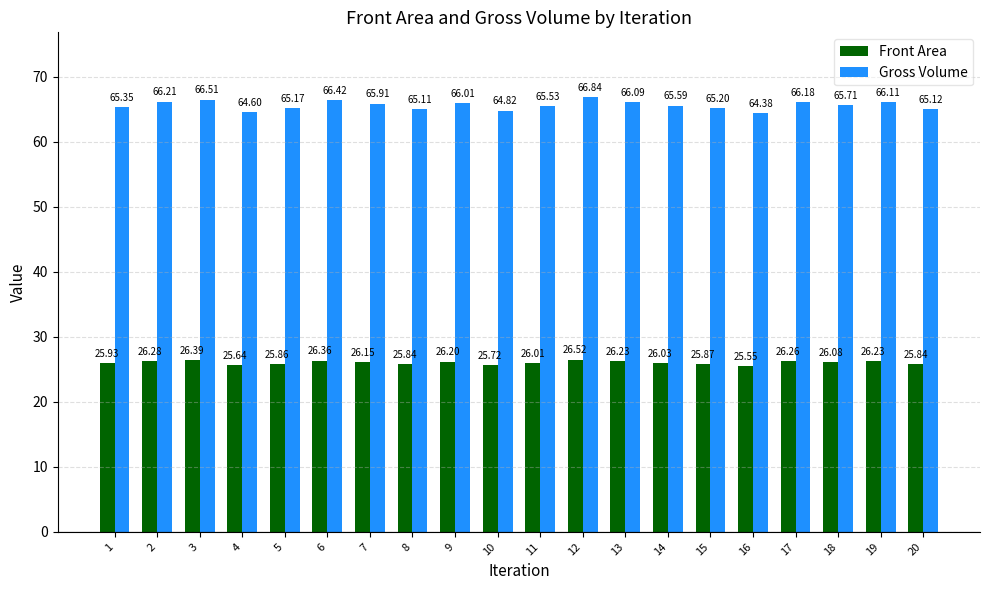

What is the minimum value shown in the chart?

25.5